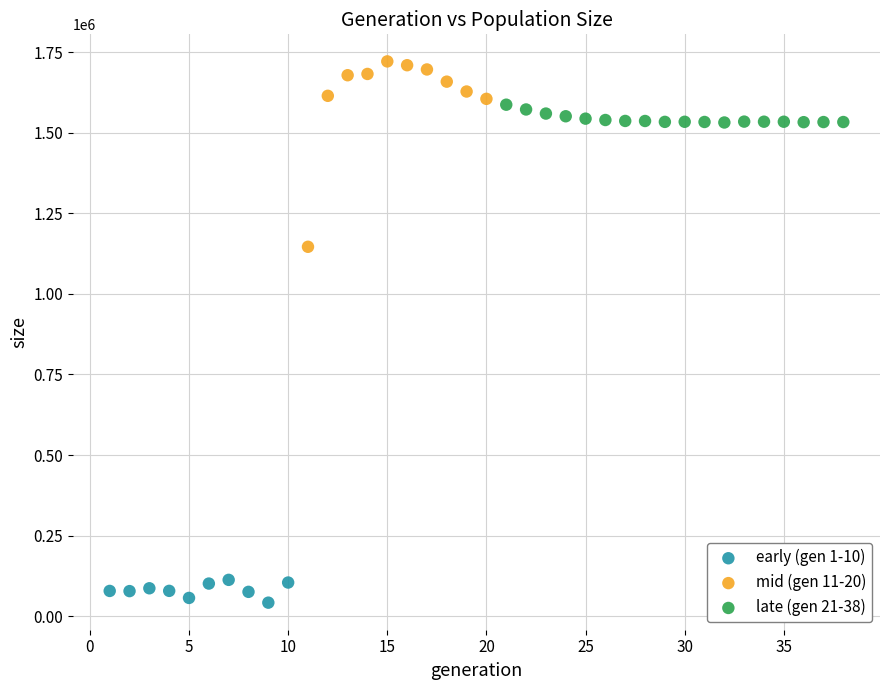

Which series contains the lowest Y value?

early (gen 1-10)